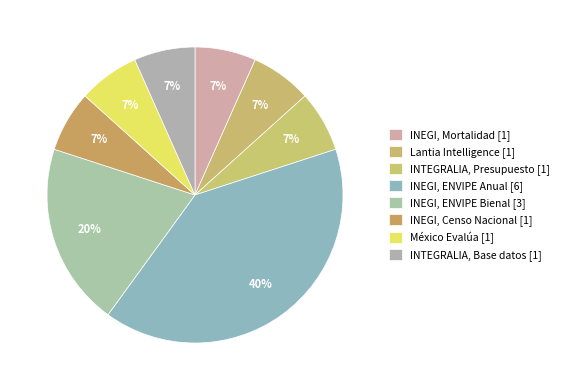

How many slices are in this pie chart?

8